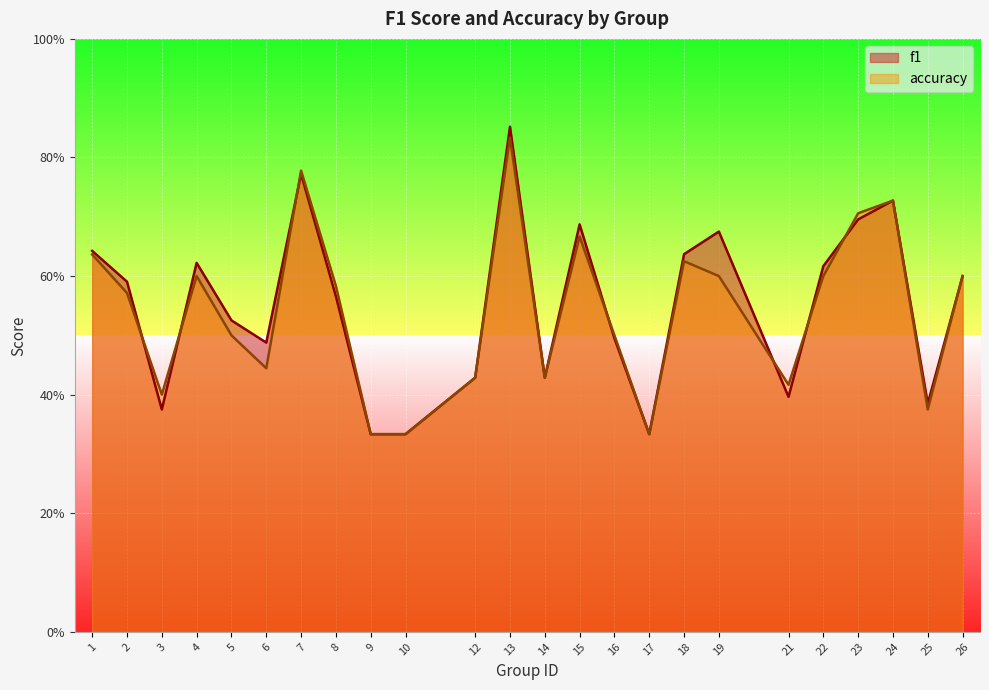

List the labels in order of accuracy value, largest first.

13, 7, 24, 23, 15, 1, 18, 4, 19, 22, 26, 8, 2, 5, 16, 6, 12, 14, 21, 3, 25, 9, 10, 17